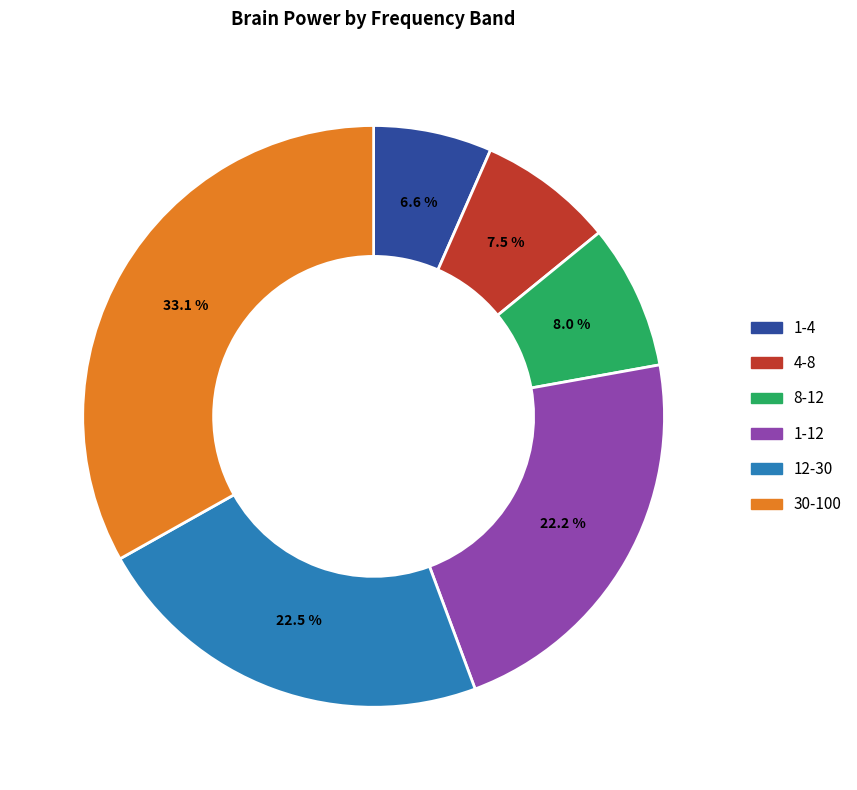

Count the number of slices in the pie.

6